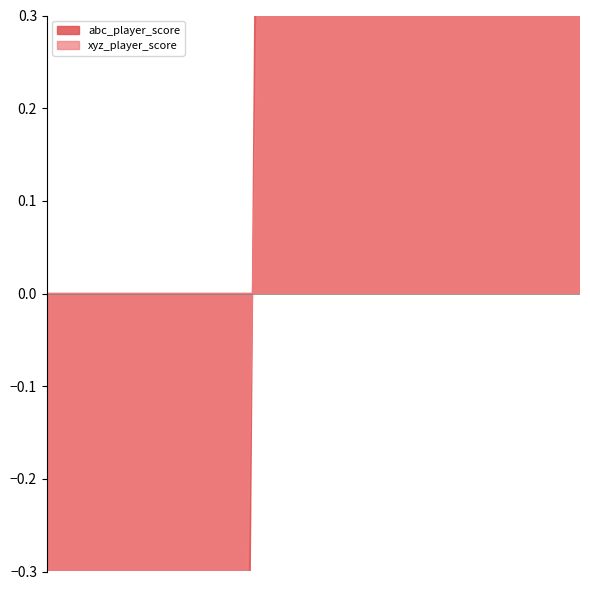

What is the highest value of the xyz_player_score series?

3